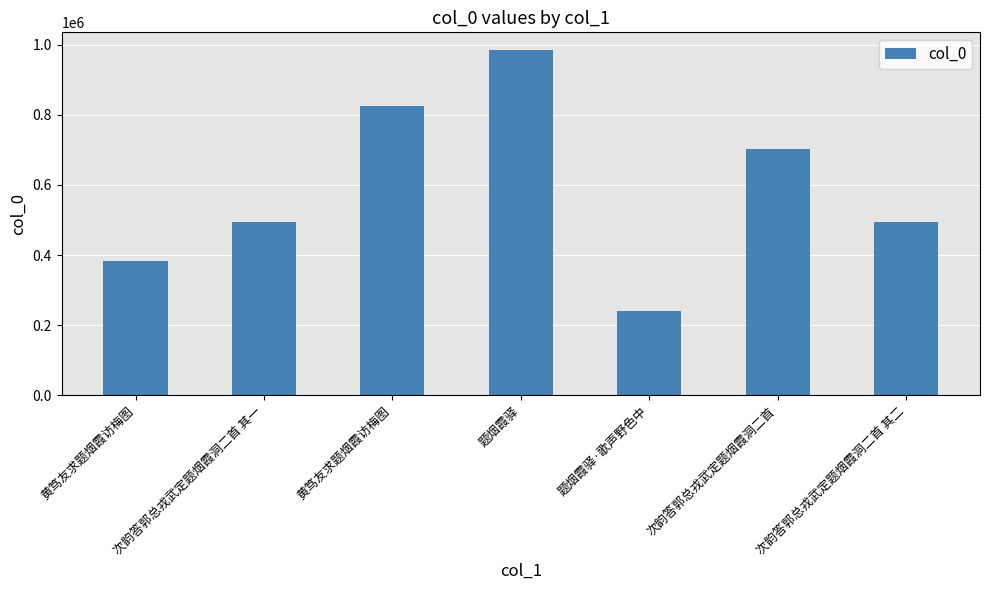

Count the number of categories in the chart.

7